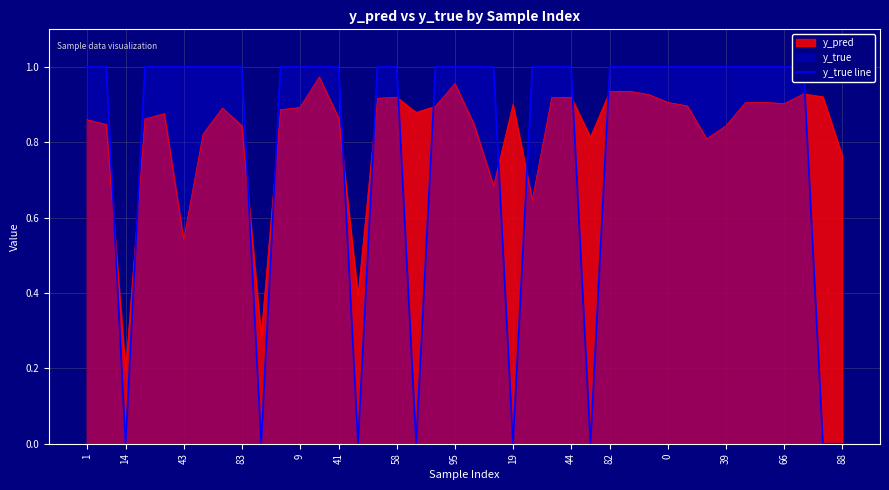

The y_pred series shows 1.3 at 83. True or false?

False